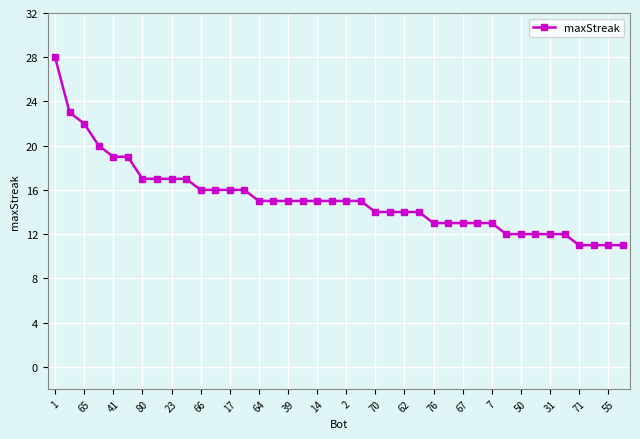

What is the maximum value shown in the chart?

28